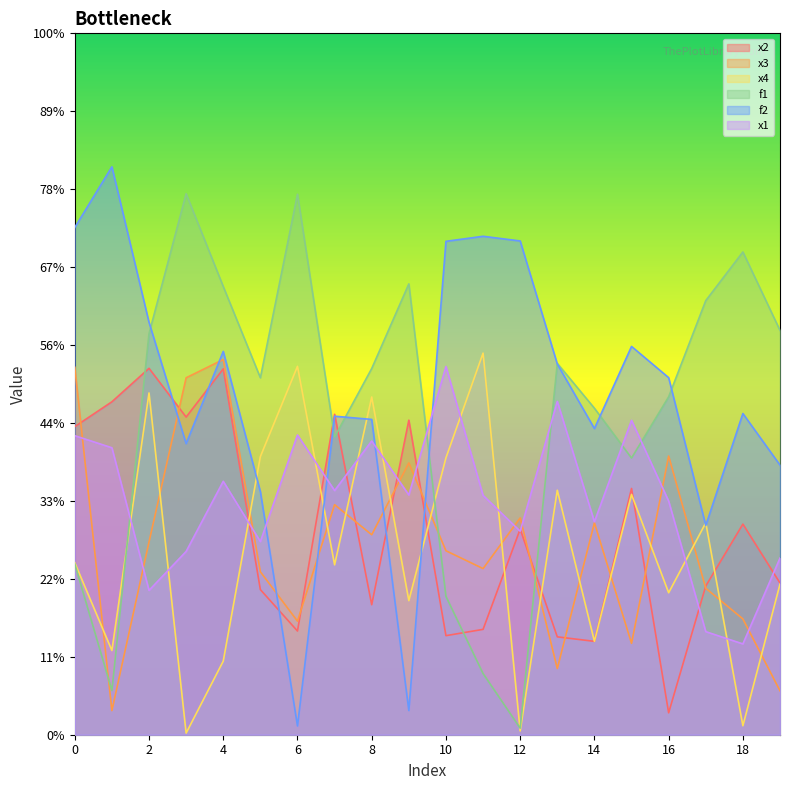

Where is the first local maximum for x1?

4